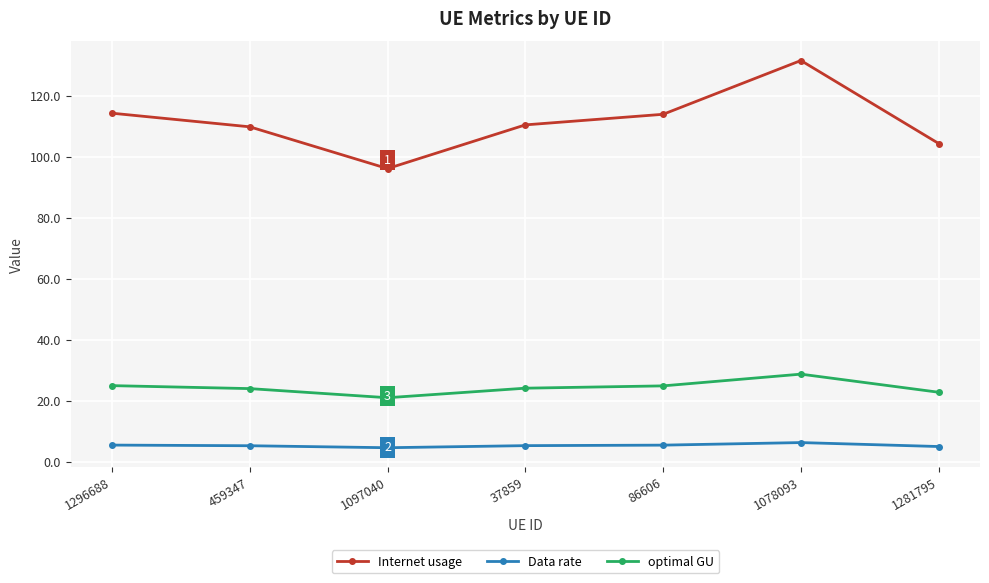

Which series has the largest range (max minus min)?

Internet usage